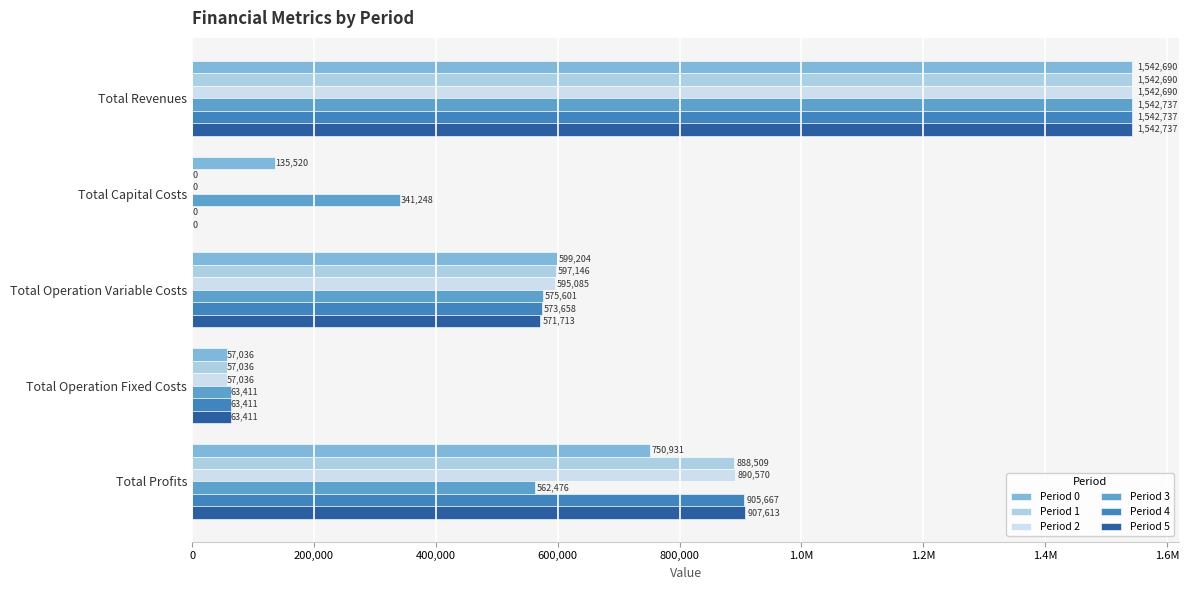

What are all the series names shown in the legend?

Period 0, Period 1, Period 2, Period 3, Period 4, Period 5